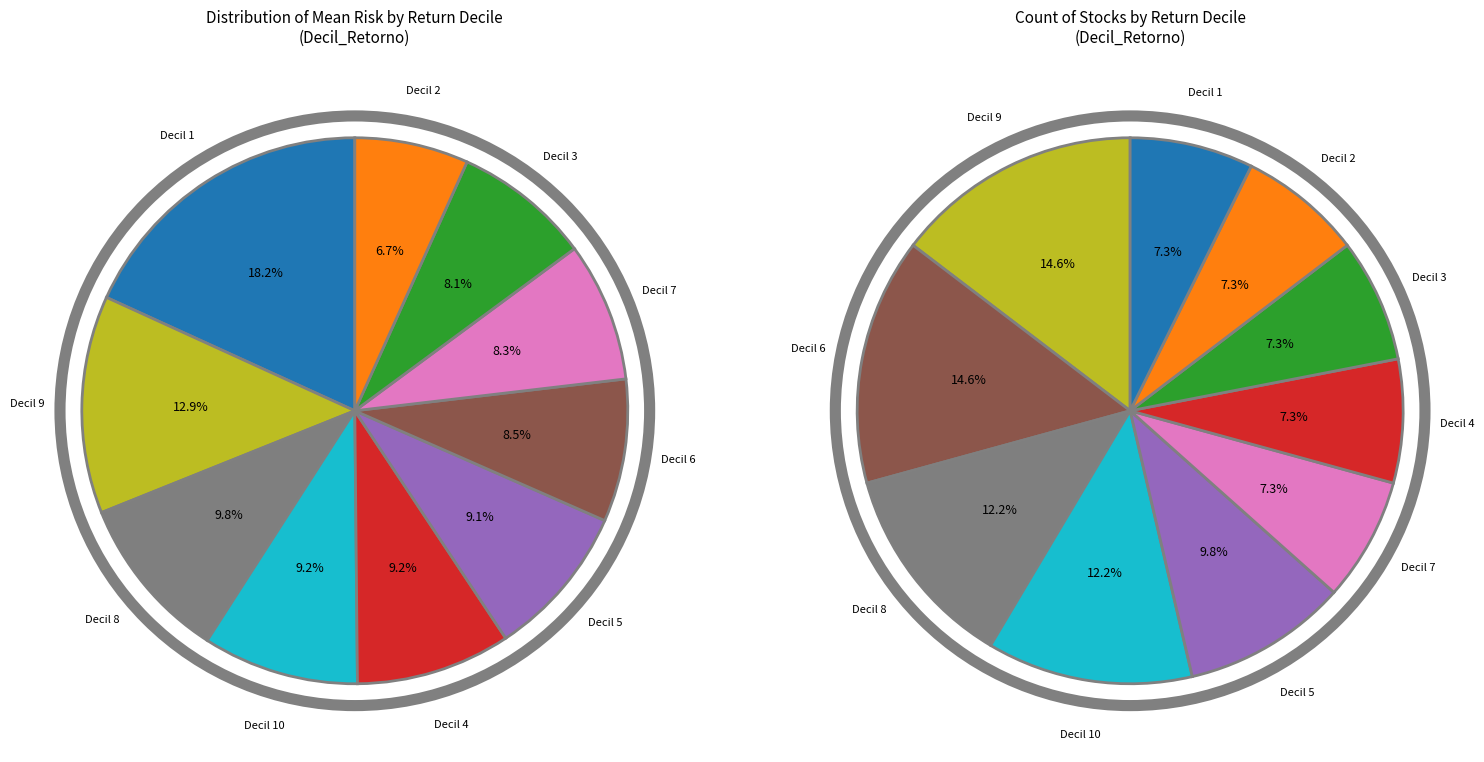

To the nearest percent, what is the combined percentage of Decil 3 and Decil 4?

15%